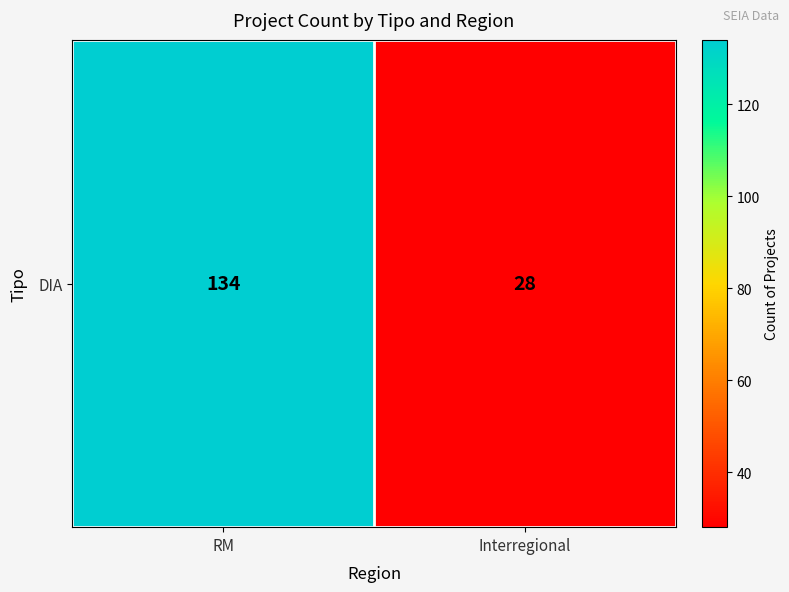

What is the greatest value displayed?

134